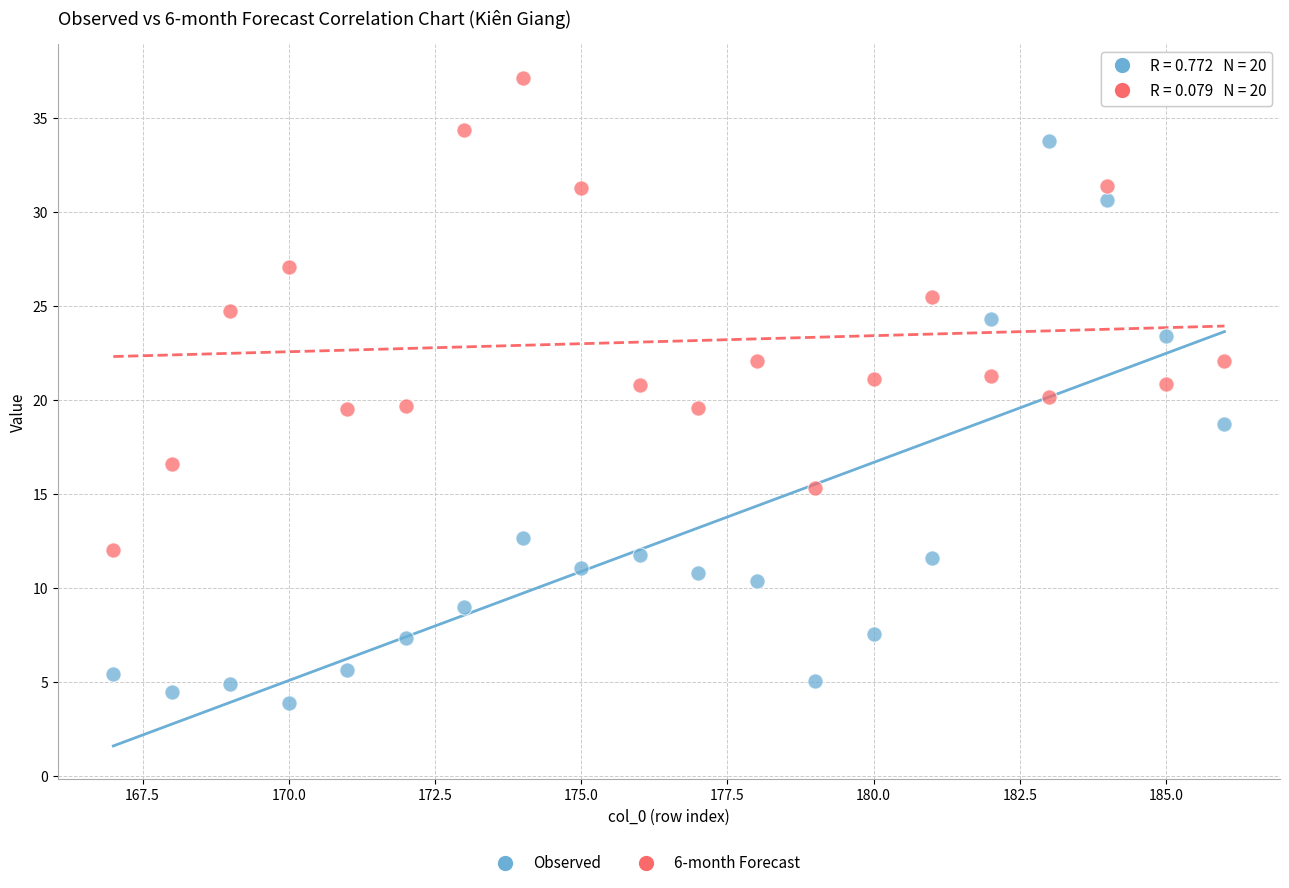

Across all data points, what is the range of Y values (max minus min)?

33.3